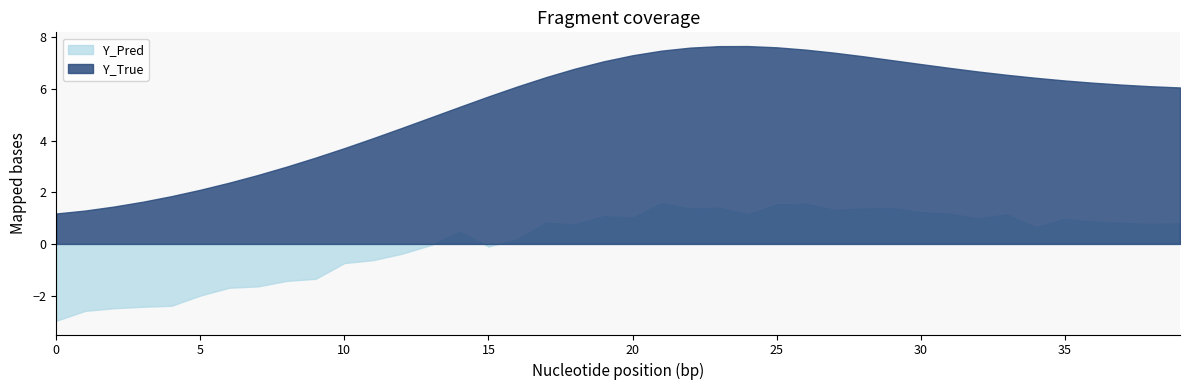

What is the spread (max minus min) of values at 34?

5.8